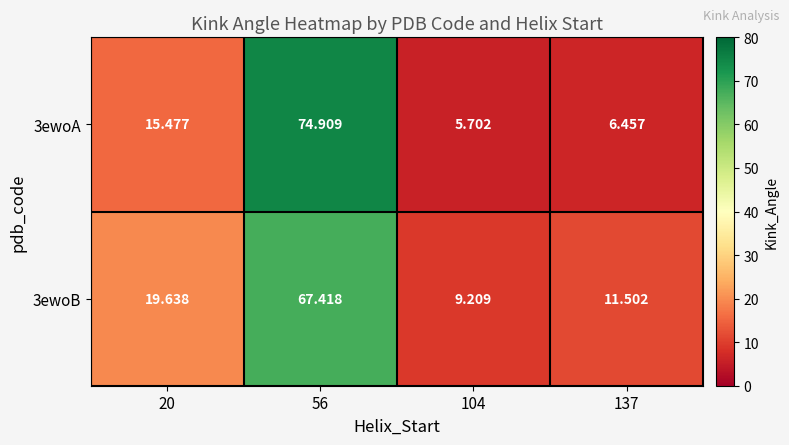

Which series has the largest total across all categories?

3ewoB